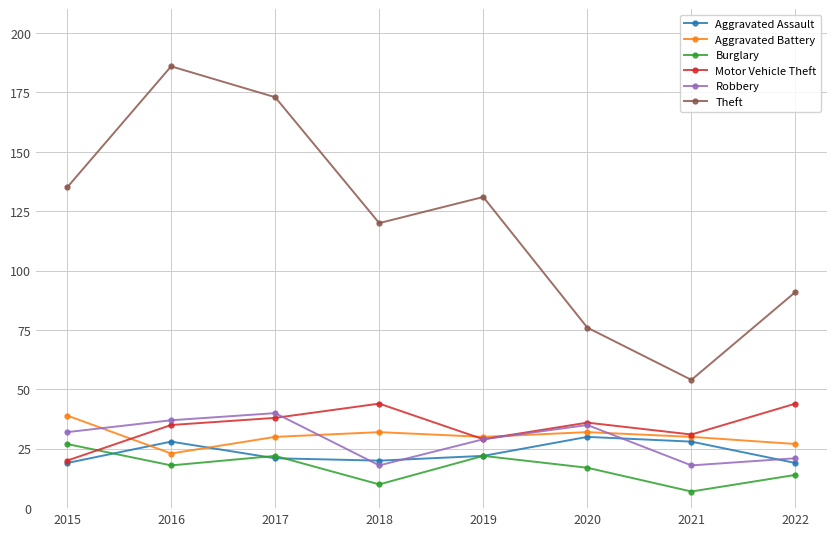

Is the value of Theft at 2022 greater than the value of Aggravated Assault at 2015?

Yes